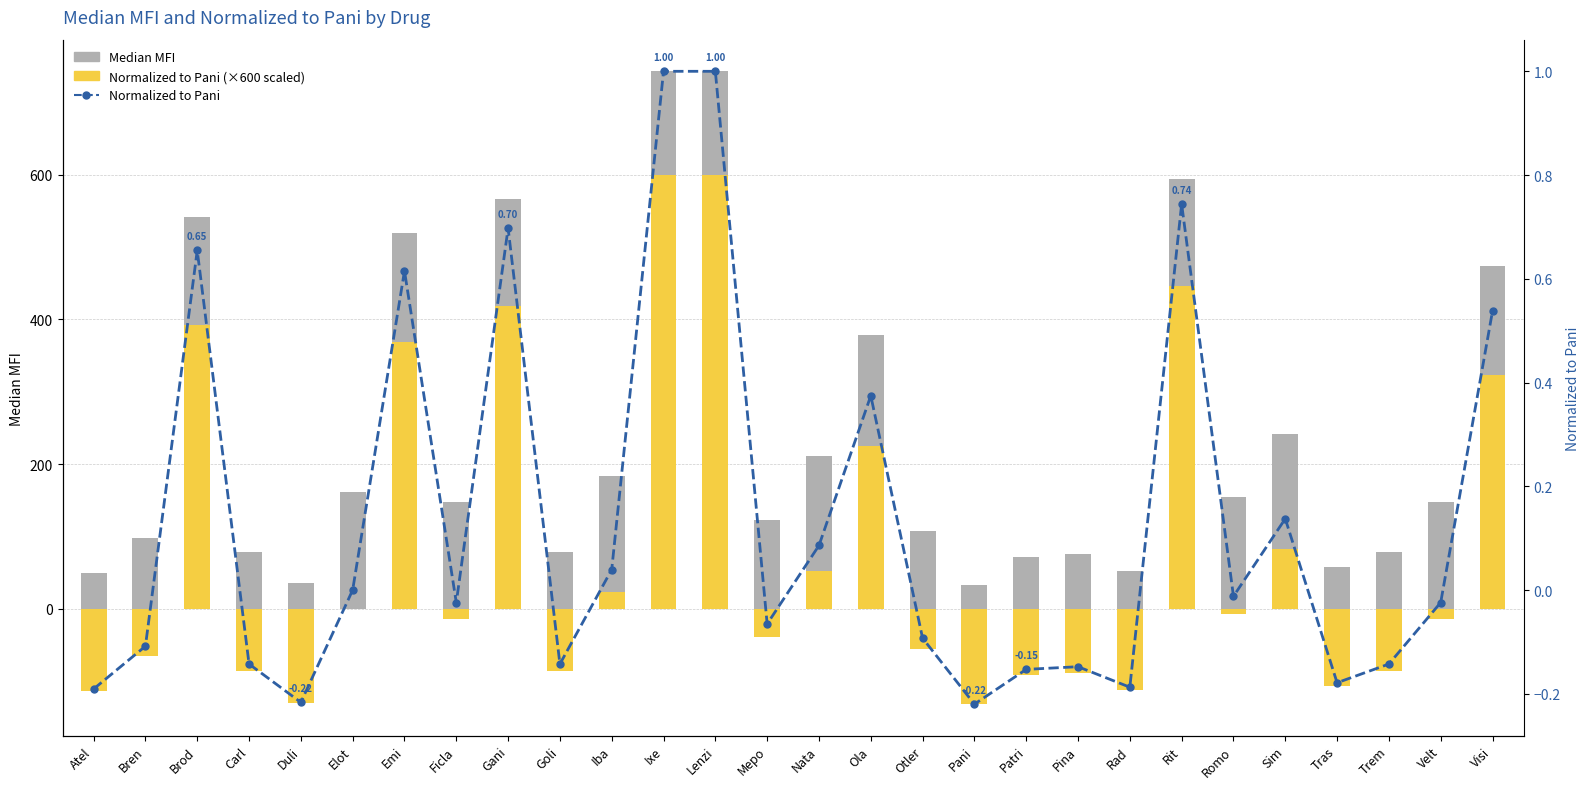

What is the label of the 11th bar from the right?

Pani